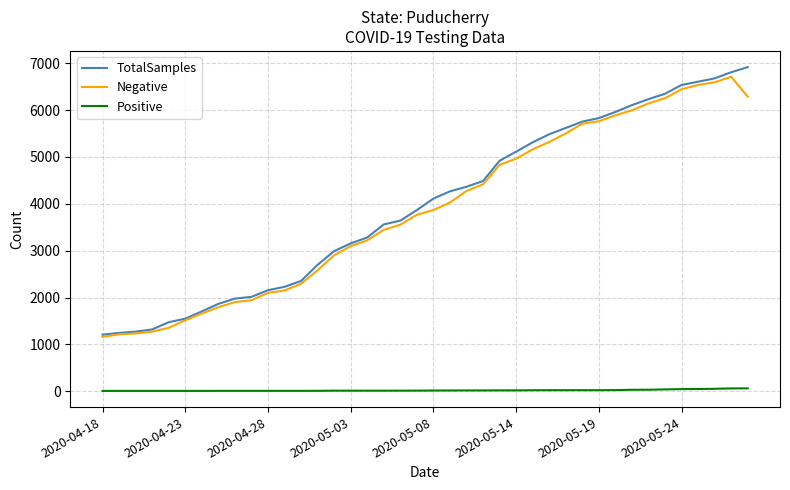

How many values in the TotalSamples series are below 4111?

20